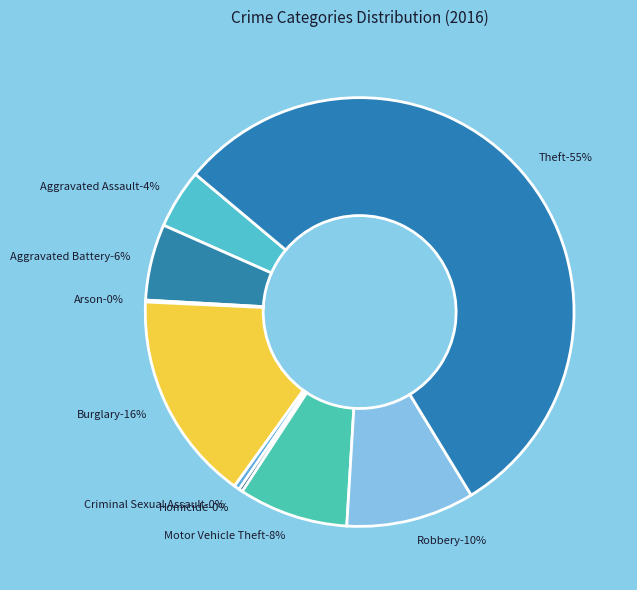

To the nearest percent, what is the difference between the largest and smallest slice percentages?

55%